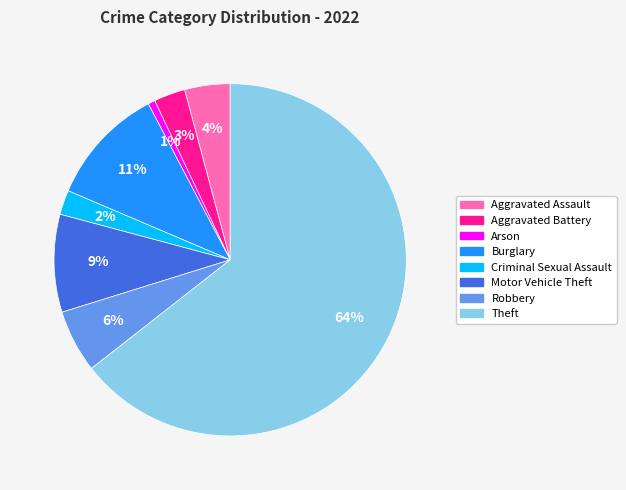

To the nearest percent, what is the average slice percentage?

12%